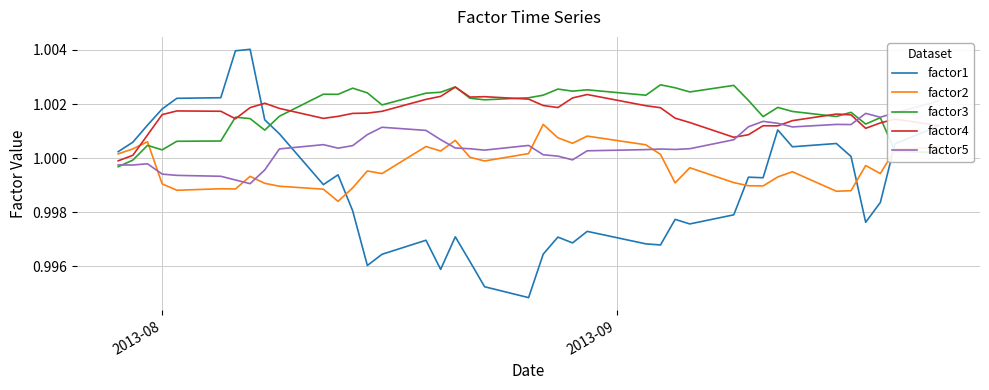

Which series ends up on top after the final intersection of factor1 and factor3?

factor1